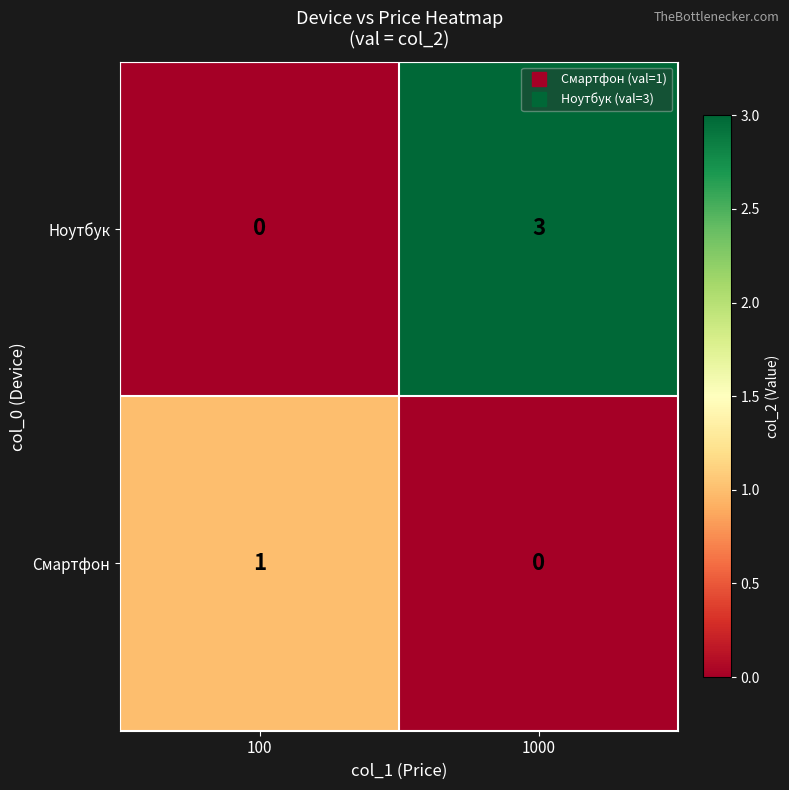

Rank the series by their maximum value, from lowest to highest.

Смартфон, Ноутбук